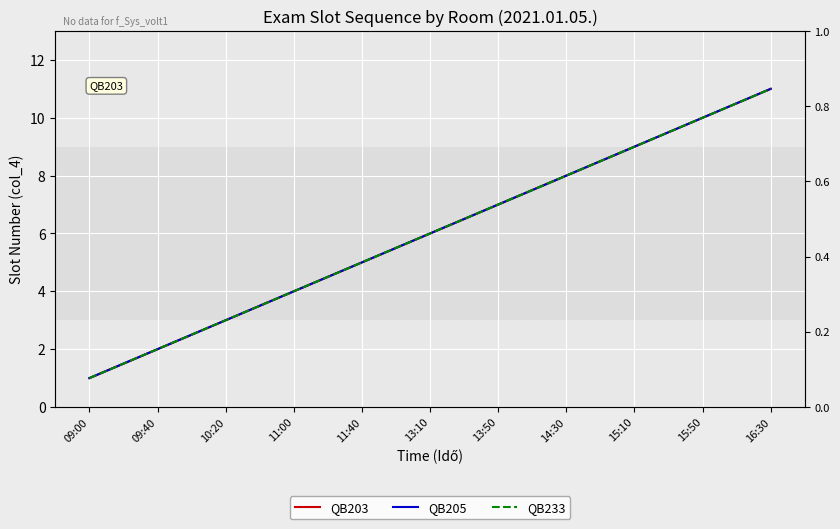

How many distinct data groups are displayed?

3